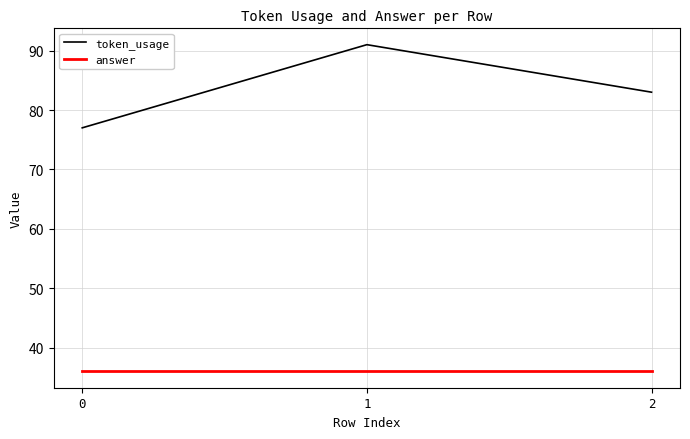

What is the maximum value for answer?

36